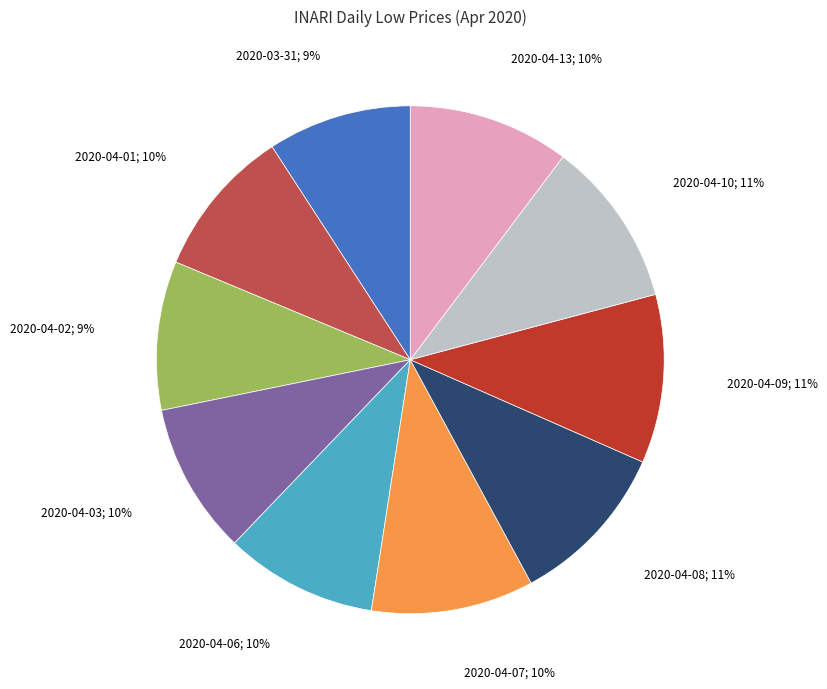

To the nearest percent, what is the difference between the largest and smallest slice percentages?

2%